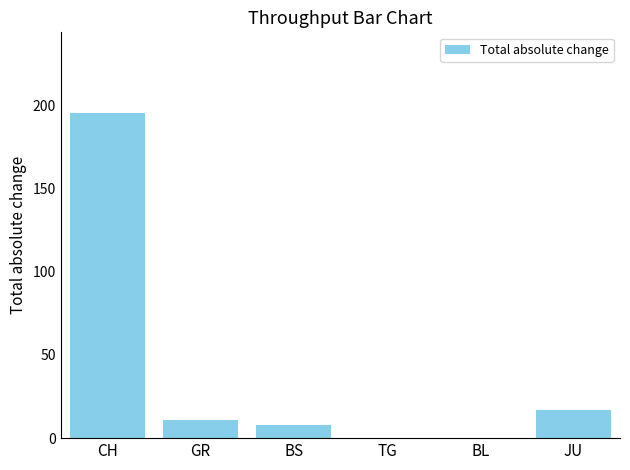

Is it true that the value at GR is 11?

True